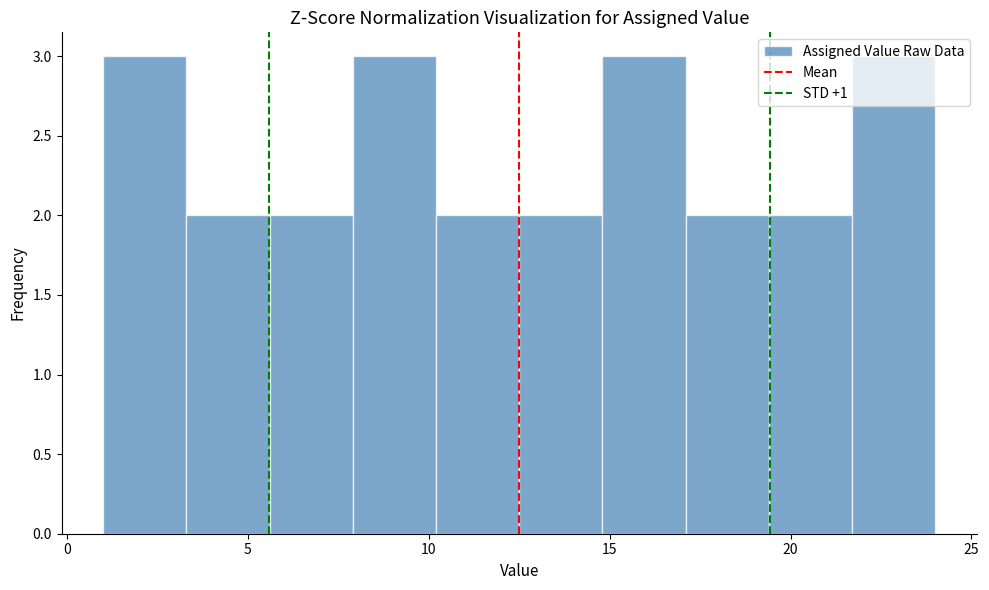

What is the height of the bar covering 12.5 to 14.8 on the x-axis? Neither the bar edges nor the heights are printed on the chart, so give them approximately, as read against the axes.

2